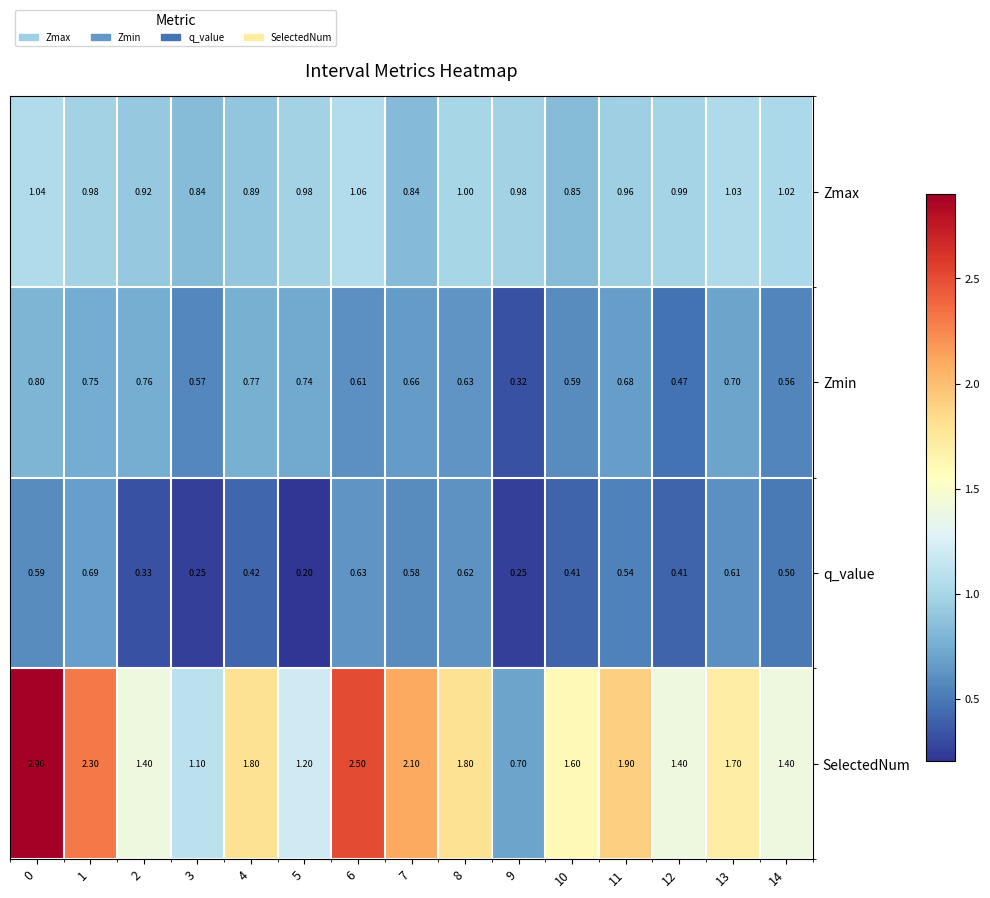

What is the total value across all series at 7?

4.2